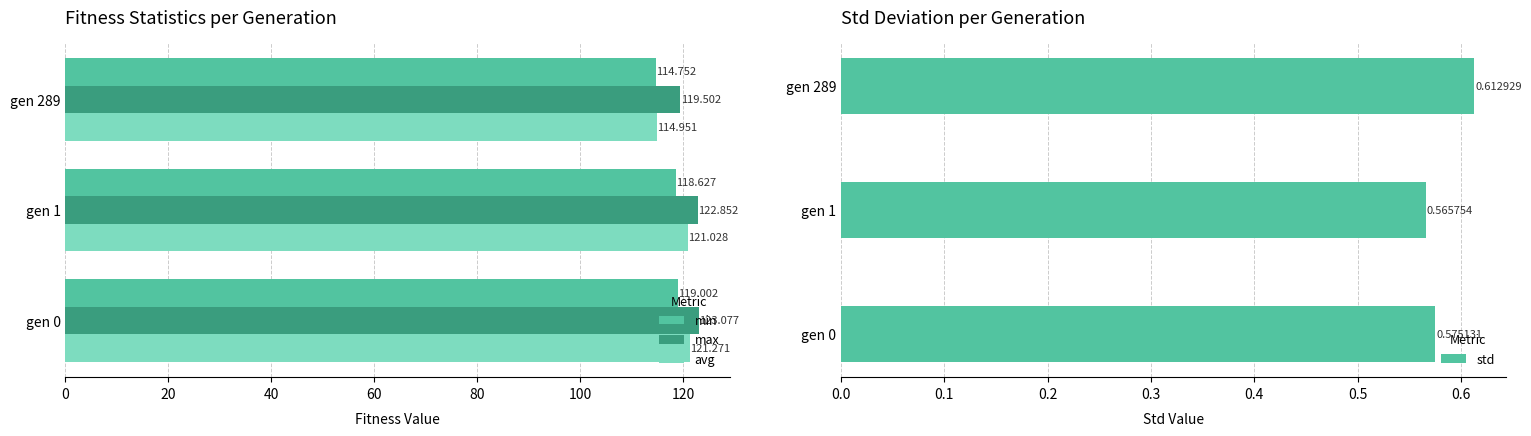

Is the value of avg at gen 1 greater than the value of min at gen 0?

Yes